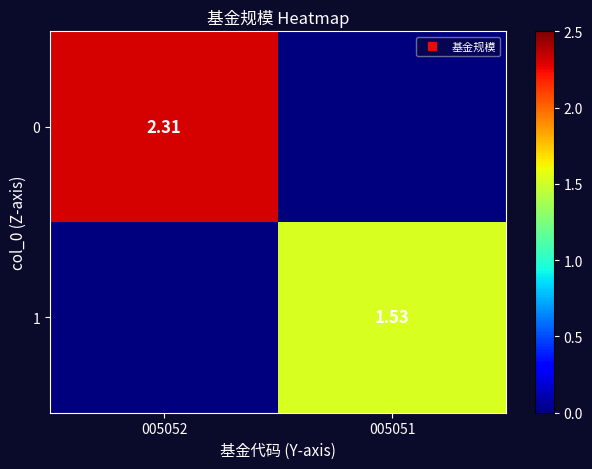

How many 0 values are between 0 and 2?

1